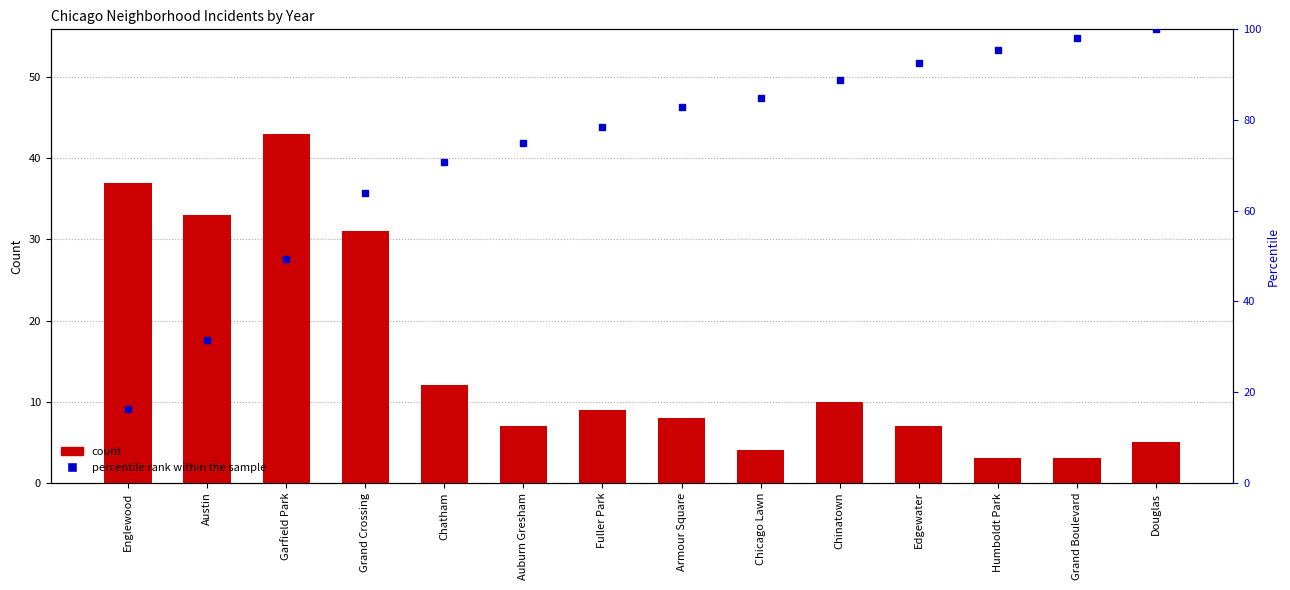

Reading left to right, what are all the values shown in this chart?

count: 37.0	33.0	43.0	31.0	12.0	7.0	9.0	8.0	4.0	10.0	7.0	3.0	3.0	5.0
percentile rank within the sample: 16.2	31.6	49.3	63.9	70.7	75.0	78.5	82.9	84.8	88.8	92.5	95.5	98.1	100.0